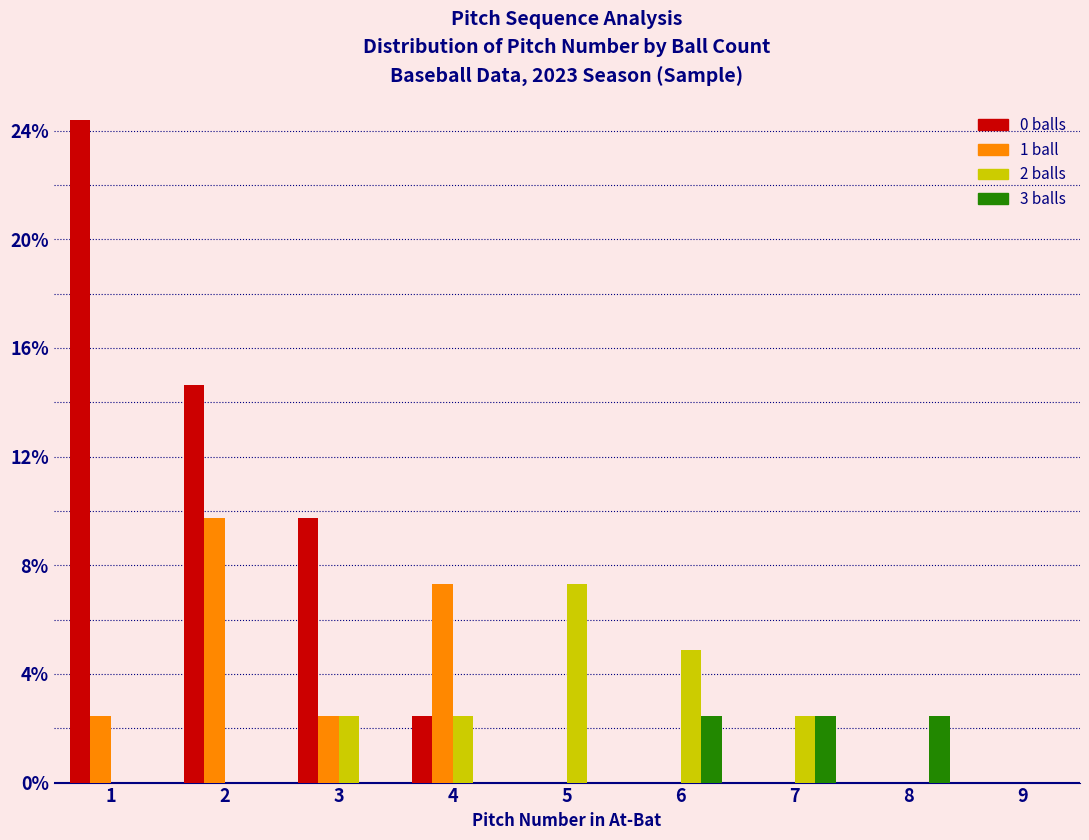

Reading left to right, list every range on the x-axis with the height of the bar of each series over it. The values are not printed on the chart, so give them approximately, as read against the axis.

0.5 to 1.5: 0 balls=24.5	1 ball=2.5	2 balls=0	3 balls=0
1.5 to 2.5: 0 balls=14.5	1 ball=10.0	2 balls=0	3 balls=0
2.5 to 3.5: 0 balls=10.0	1 ball=2.5	2 balls=2.5	3 balls=0
3.5 to 4.5: 0 balls=2.5	1 ball=7.5	2 balls=2.5	3 balls=0
4.5 to 5.5: 0 balls=0	1 ball=0	2 balls=7.5	3 balls=0
5.5 to 6.5: 0 balls=0	1 ball=0	2 balls=5.0	3 balls=2.5
6.5 to 7.5: 0 balls=0	1 ball=0	2 balls=2.5	3 balls=2.5
7.5 to 8.5: 0 balls=0	1 ball=0	2 balls=0	3 balls=2.5
8.5 to 9.5: 0 balls=0	1 ball=0	2 balls=0	3 balls=0